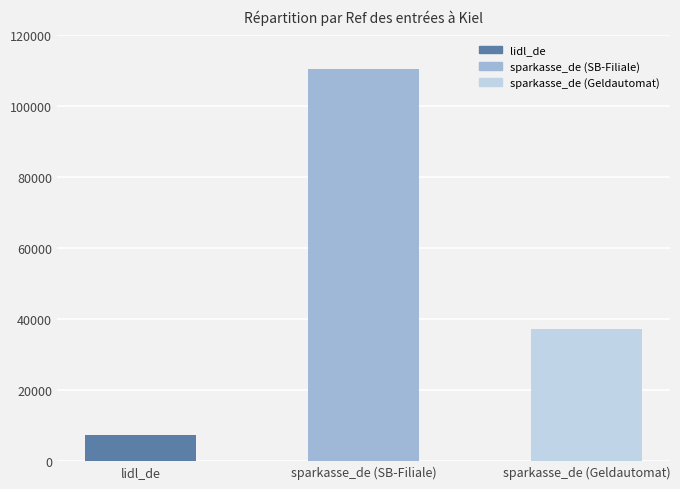

Where does the data first go above 37119?

sparkasse_de (SB-Filiale)